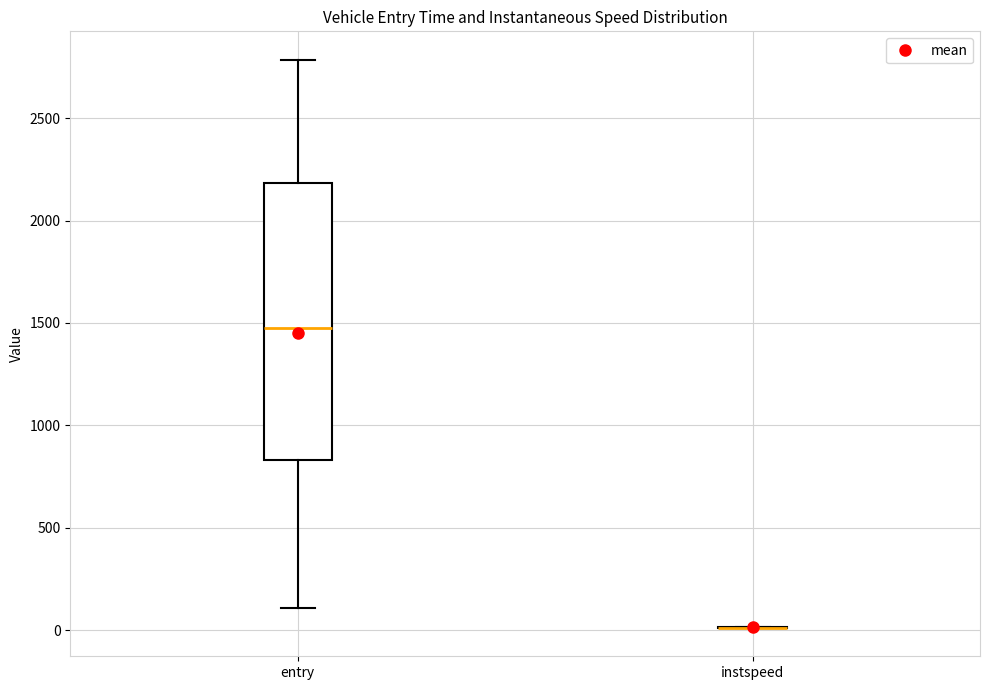

Reading left to right, transcribe this box plot: for each box, give where its median line is, the range the box spans, and where its two whiskers end, as read against the y-axis. The values are not printed on the chart, so give them approximately, as read against the axis.

entry: median 1450, box 850 to 2200, whiskers 100 to 2800
instspeed: box collapsed to a line at 0, whiskers 0 to 0